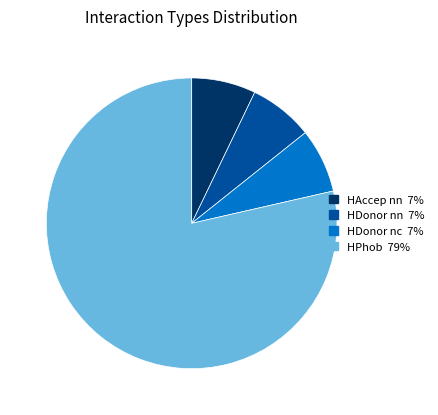

The HDonor nn slice represents 7% of the pie. True or false?

True